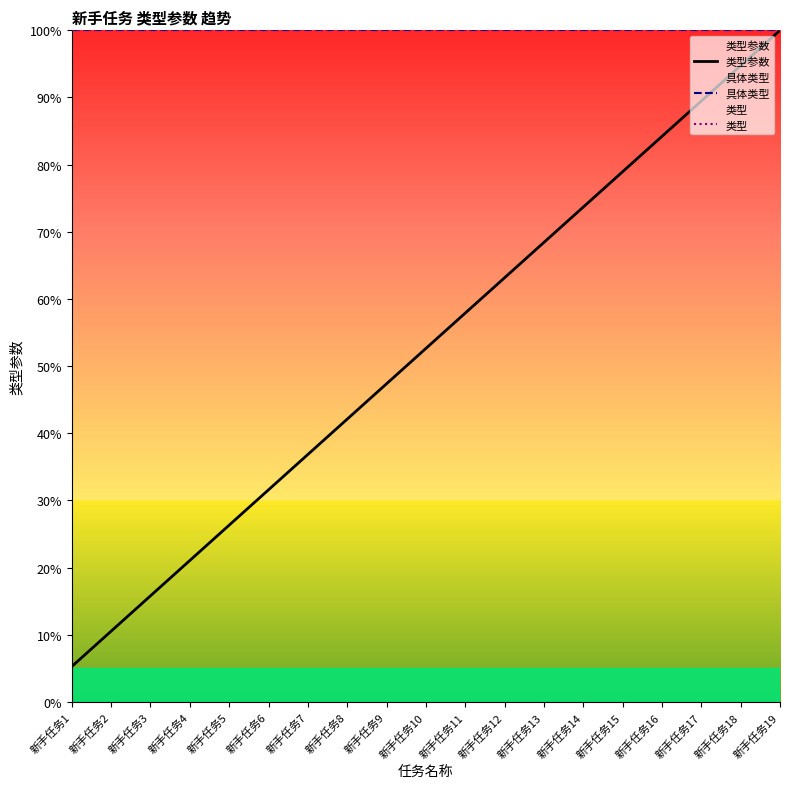

Reading left to right, what are all the values shown in this chart?

类型参数: 5.3	10.5	15.8	21.1	26.3	31.6	36.8	42.1	47.4	52.6	57.9	63.2	68.4	73.7	78.9	84.2	89.5	94.7	100.0
具体类型: 100.0	100.0	100.0	100.0	100.0	100.0	100.0	100.0	100.0	100.0	100.0	100.0	100.0	100.0	100.0	100.0	100.0	100.0	100.0
类型: 100.0	100.0	100.0	100.0	100.0	100.0	100.0	100.0	100.0	100.0	100.0	100.0	100.0	100.0	100.0	100.0	100.0	100.0	100.0